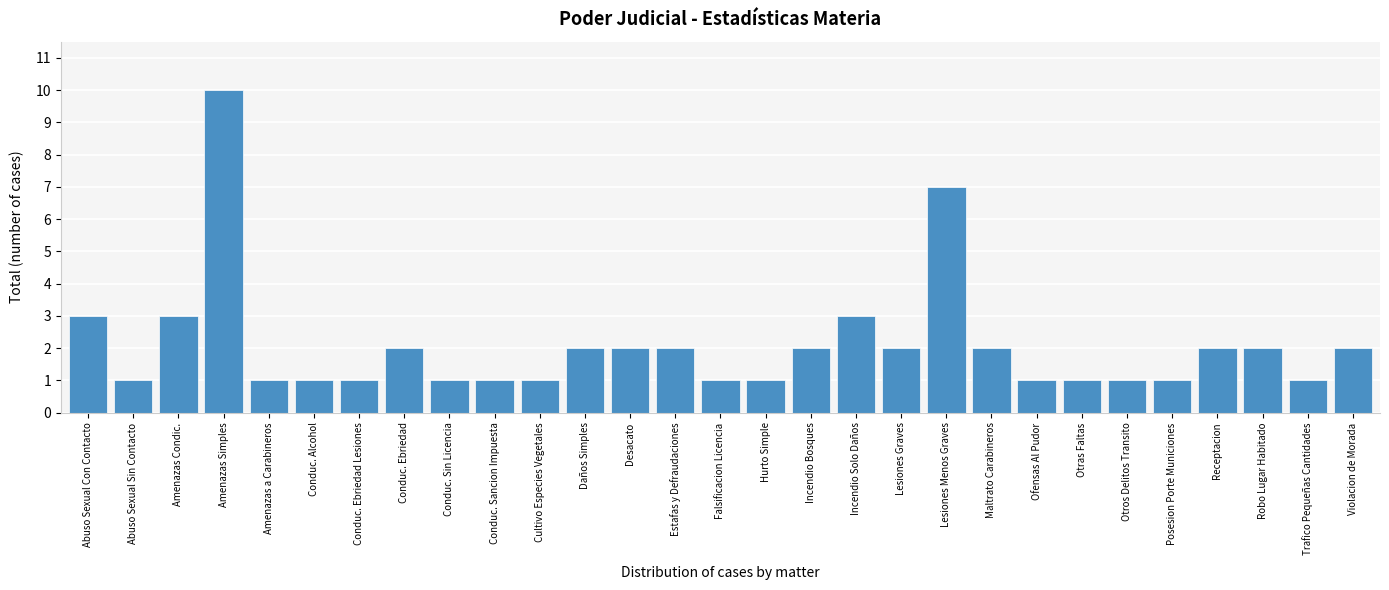

Reading left to right, transcribe all the data shown in this chart.

Abuso Sexual Con Contacto=3	Abuso Sexual Sin Contacto=1	Amenazas Condic.=3	Amenazas Simples=10	Amenazas a Carabineros=1	Conduc. Alcohol=1	Conduc. Ebriedad Lesiones=1	Conduc. Ebriedad=2	Conduc. Sin Licencia=1	Conduc. Sancion Impuesta=1	Cultivo Especies Vegetales=1	Daños Simples=2	Desacato=2	Estafas y Defraudaciones=2	Falsificacion Licencia=1	Hurto Simple=1	Incendio Bosques=2	Incendio Solo Daños=3	Lesiones Graves=2	Lesiones Menos Graves=7	Maltrato Carabineros=2	Ofensas Al Pudor=1	Otras Faltas=1	Otros Delitos Transito=1	Posesion Porte Municiones=1	Receptacion=2	Robo Lugar Habitado=2	Trafico Pequeñas Cantidades=1	Violacion de Morada=2